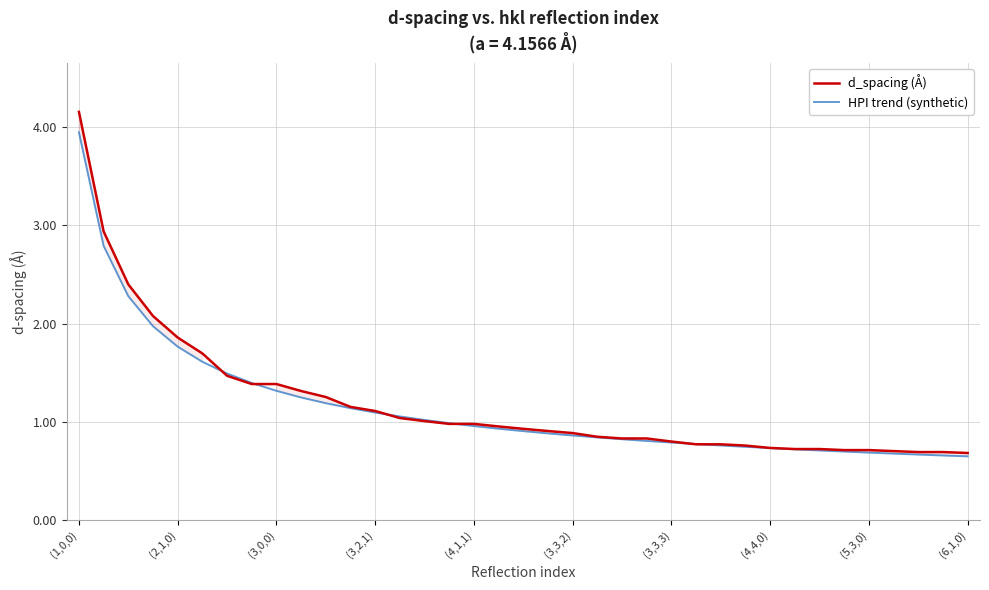

What is the smallest value displayed?

0.6